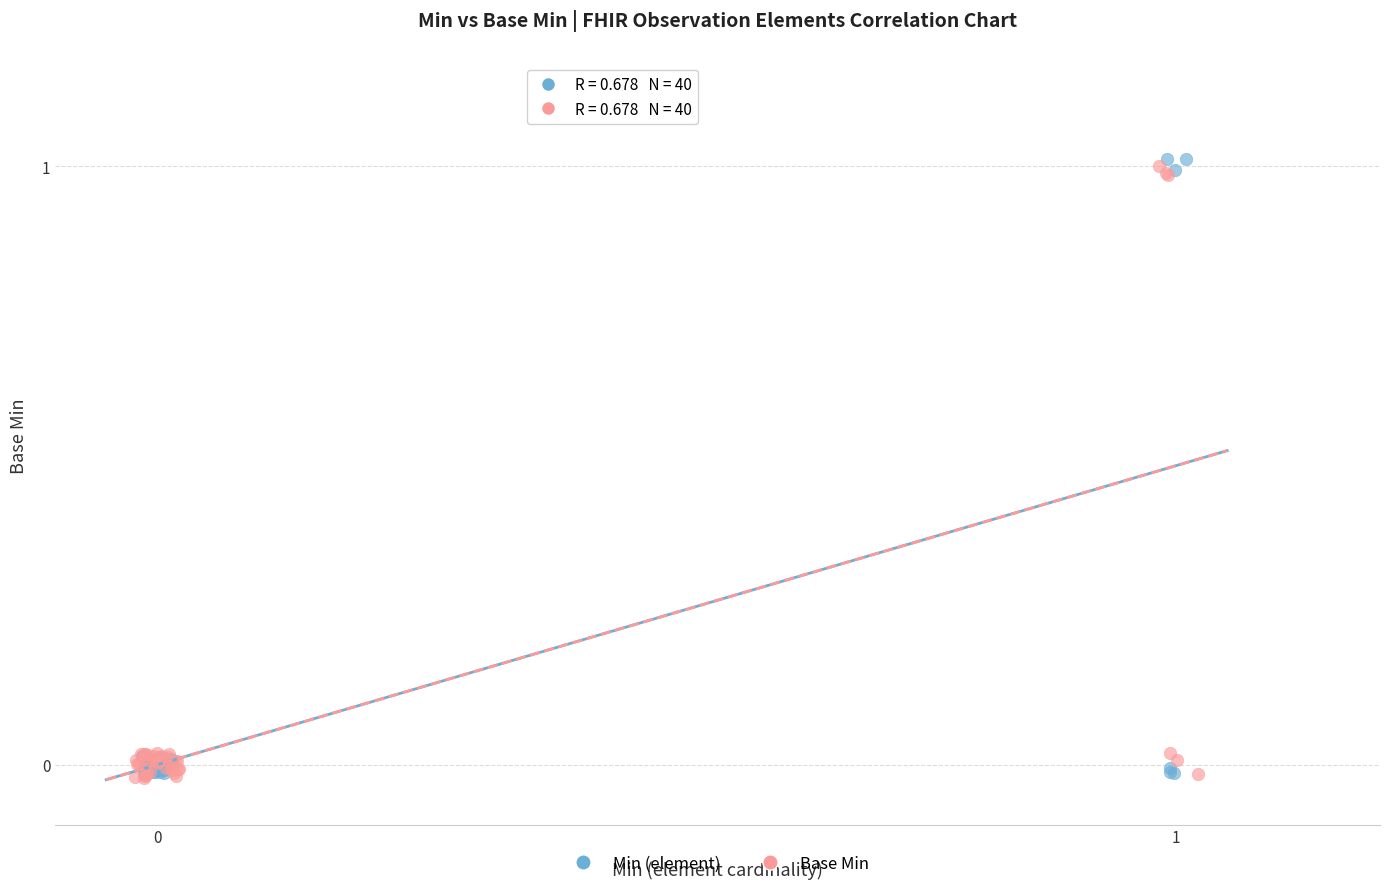

Which series has the widest spread of Y values?

Min (element)